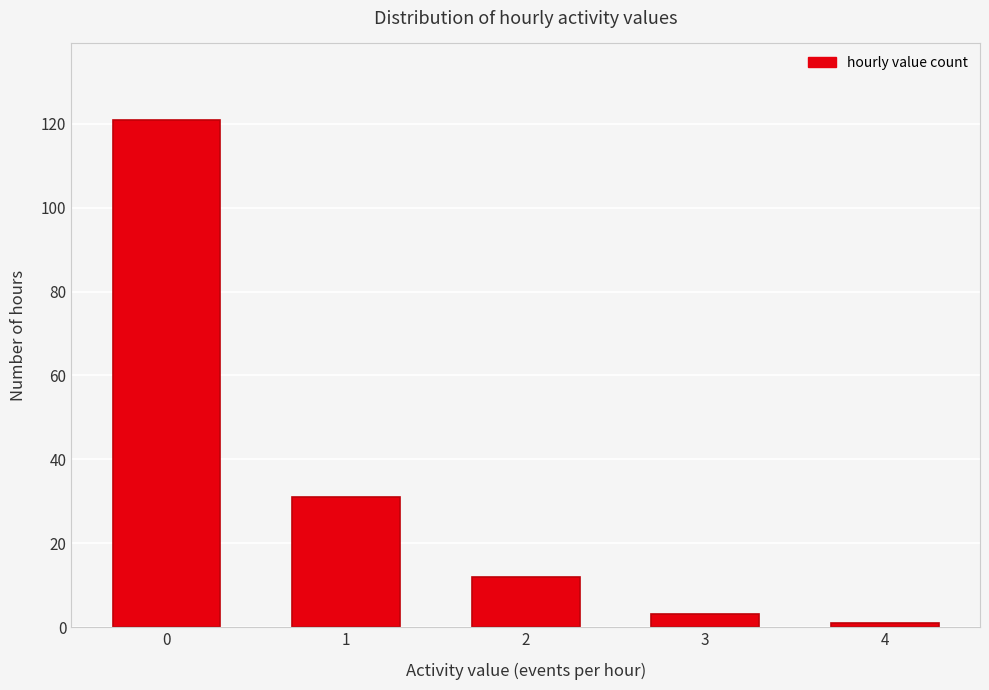

Reading left to right, transcribe all the data shown in this chart.

0=121	1=31	2=12	3=3	4=1